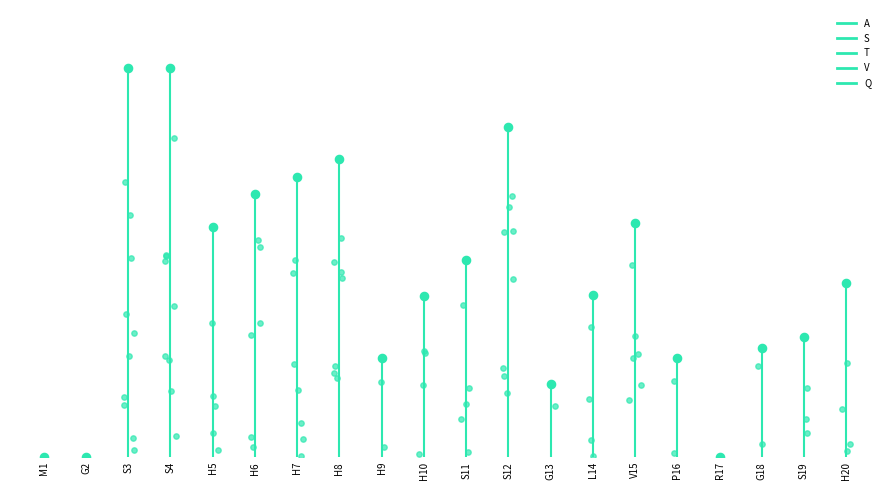

Which series contains the lowest Y value?

A